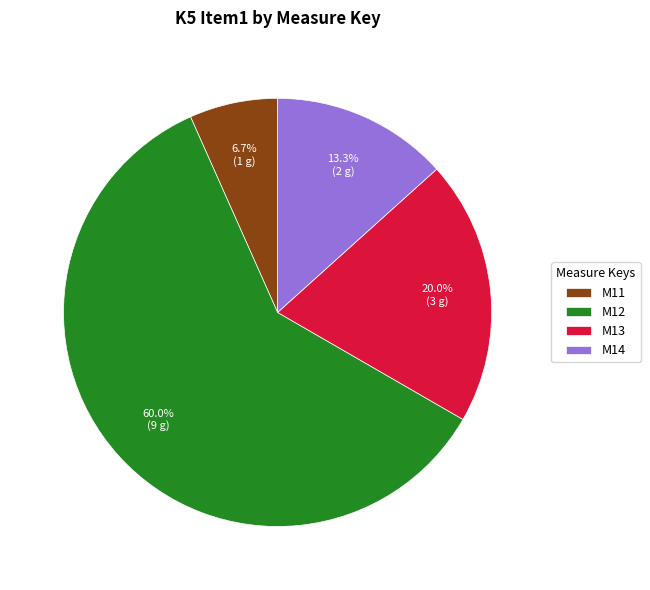

Approximately how many times larger is the value at M11 compared to M13?

0.3